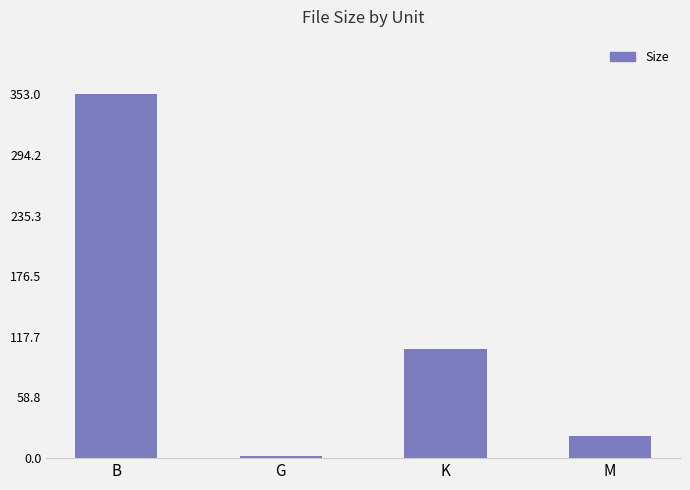

Reading left to right, extract all data points from this chart.

B=353.0	G=2.5	K=106.3	M=21.1